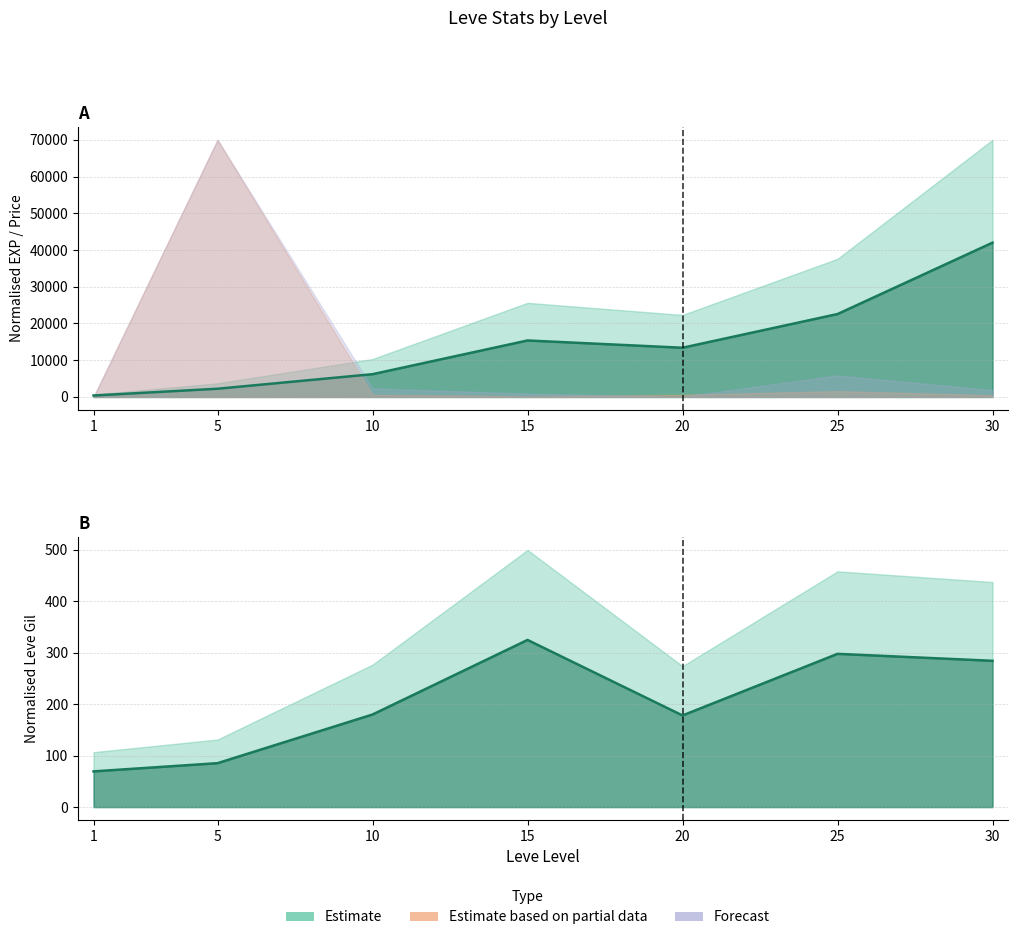

True or false: Leve EXP has a value of 2232.4 at 5.

True